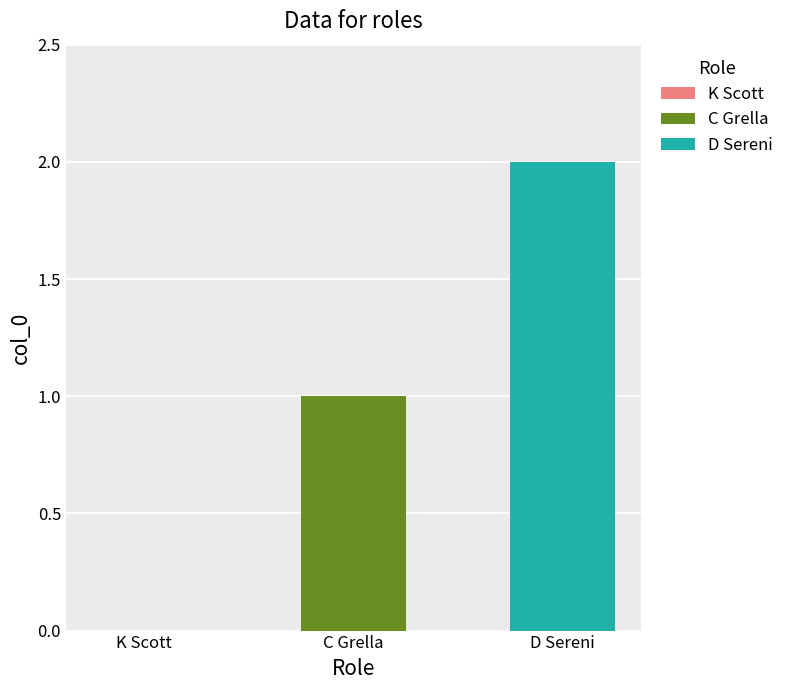

List the series in order of their peak value, lowest first.

C Grella, D Sereni